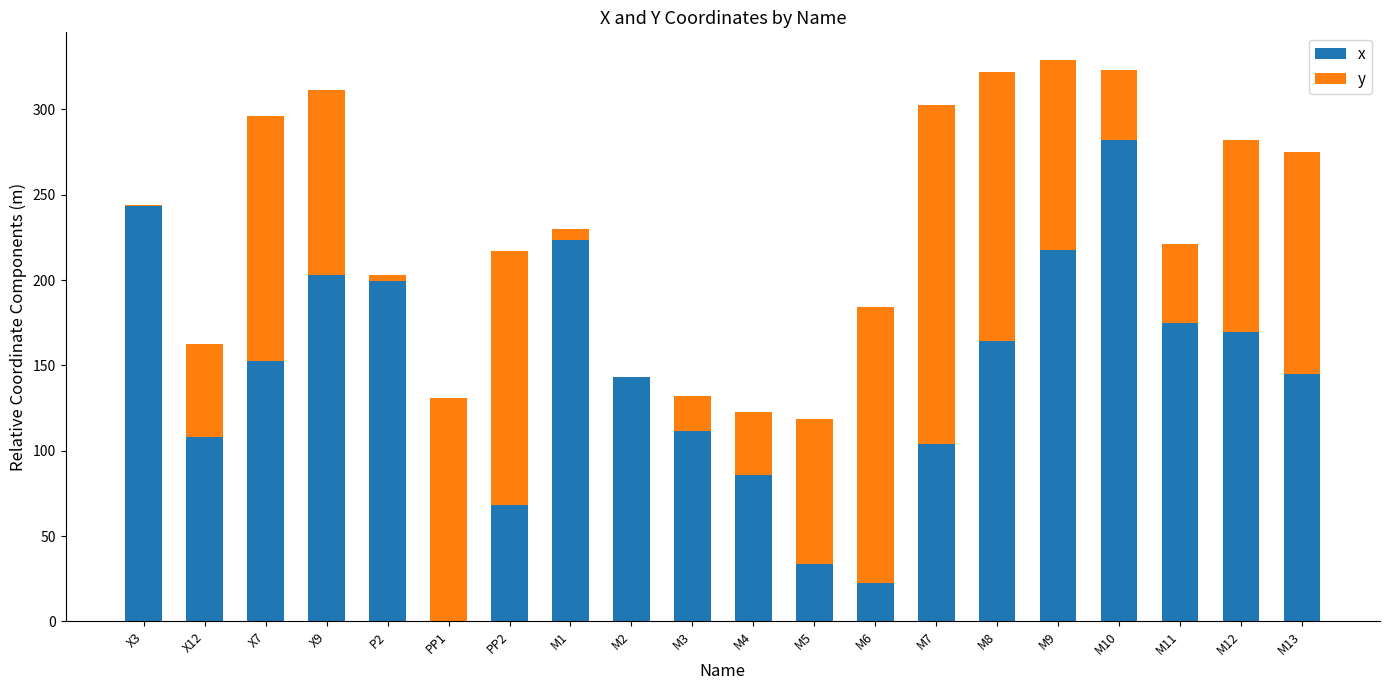

What is the highest value of the x series?

281.8